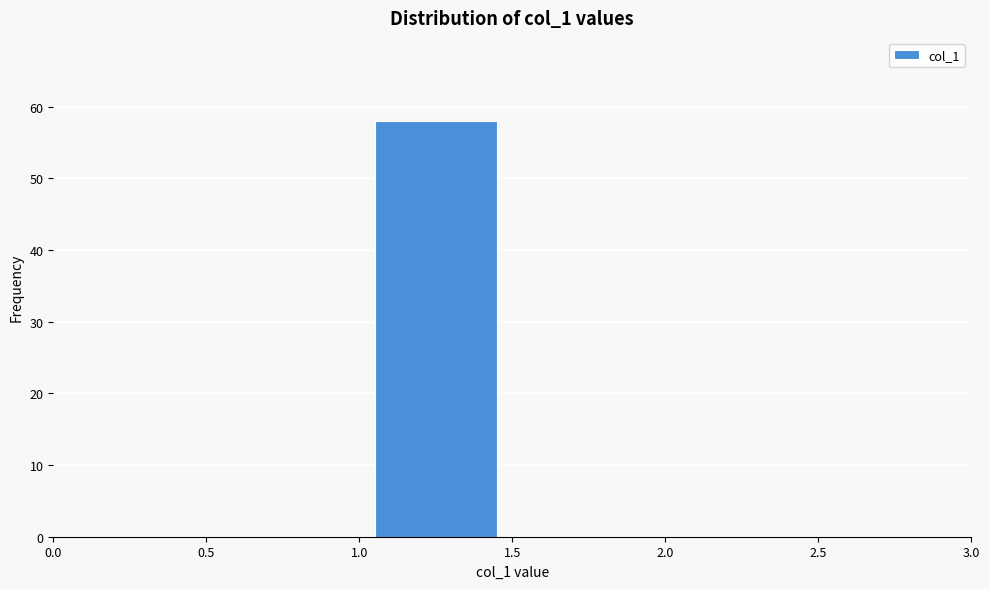

Reading left to right, transcribe this chart: for each bar, give the range it covers on the x-axis and its height. The values are not printed on the chart, so give them approximately, as read against the axis.

0.5 to 1.0: 0
1.0 to 1.5: 58
1.5 to 2.0: 0
2.0 to 2.5: 0
2.5 to 3.0: 0